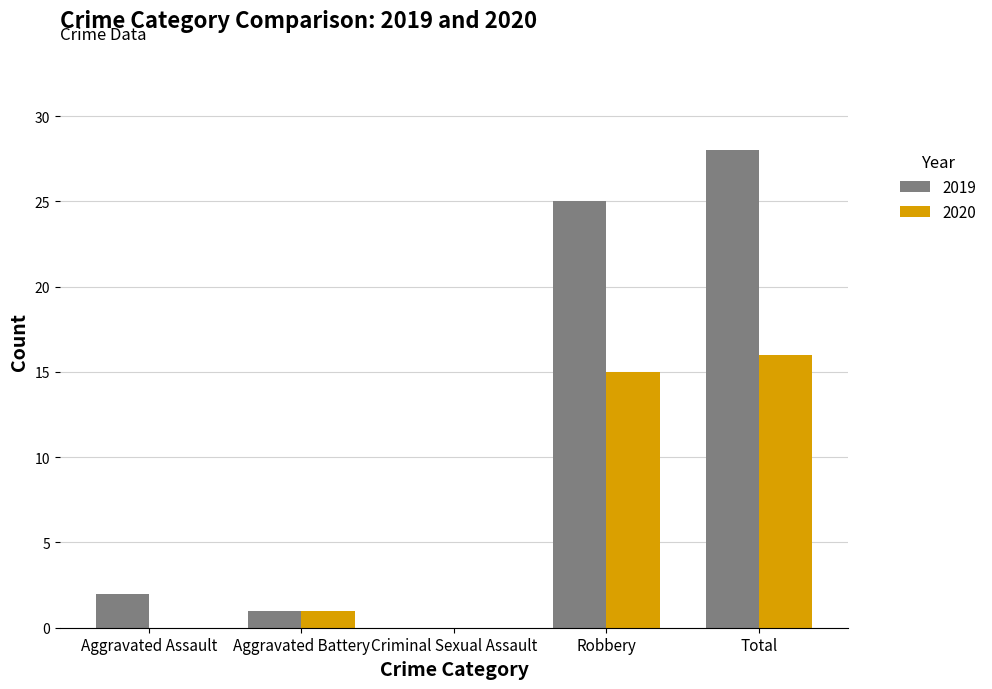

Which series has the largest total across all categories?

2019